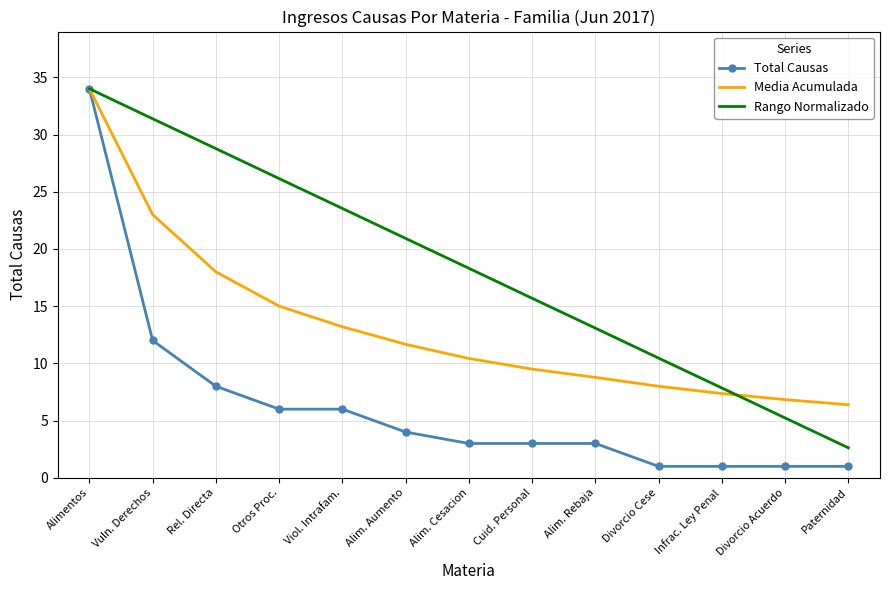

At which label is Media Acumulada closest to 20?

Rel. Directa